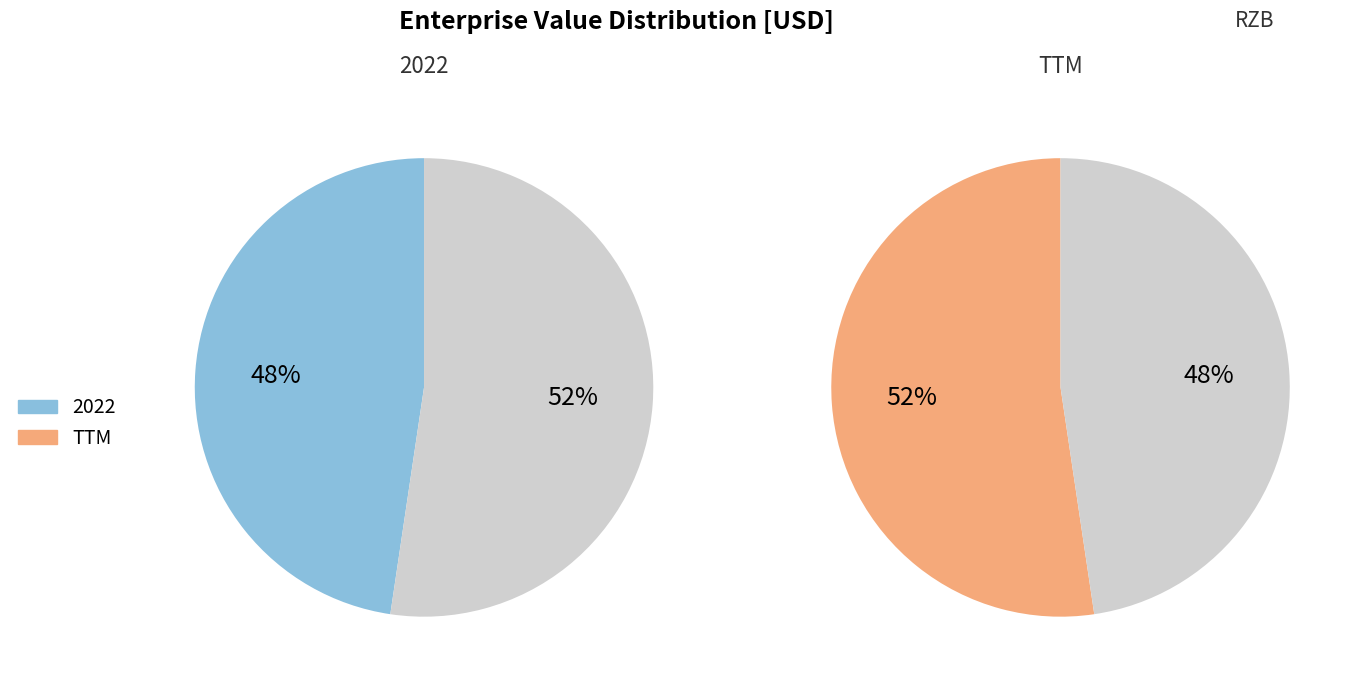

What portion of the pie excludes TTM?

47.6%